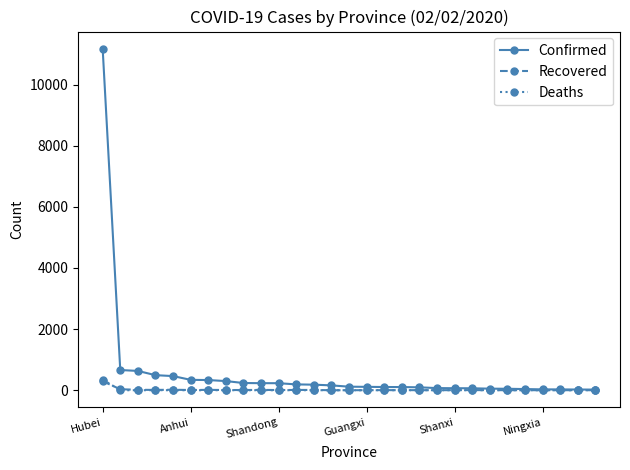

What is the maximum value for Deaths?

350